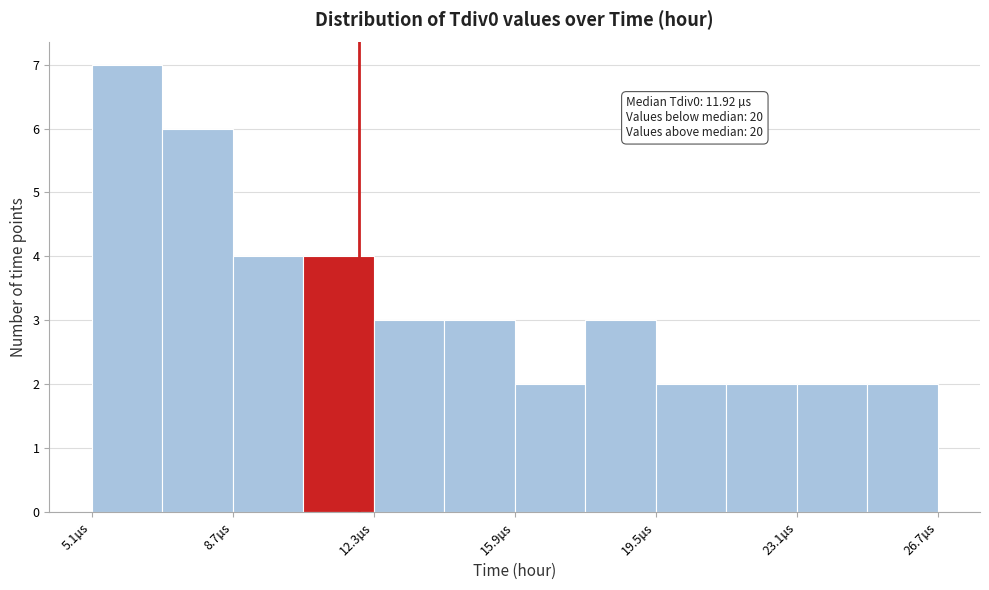

Around what value on the x-axis is the tallest bar? Give the approximate position of its centre, as read against the axis.

6.0